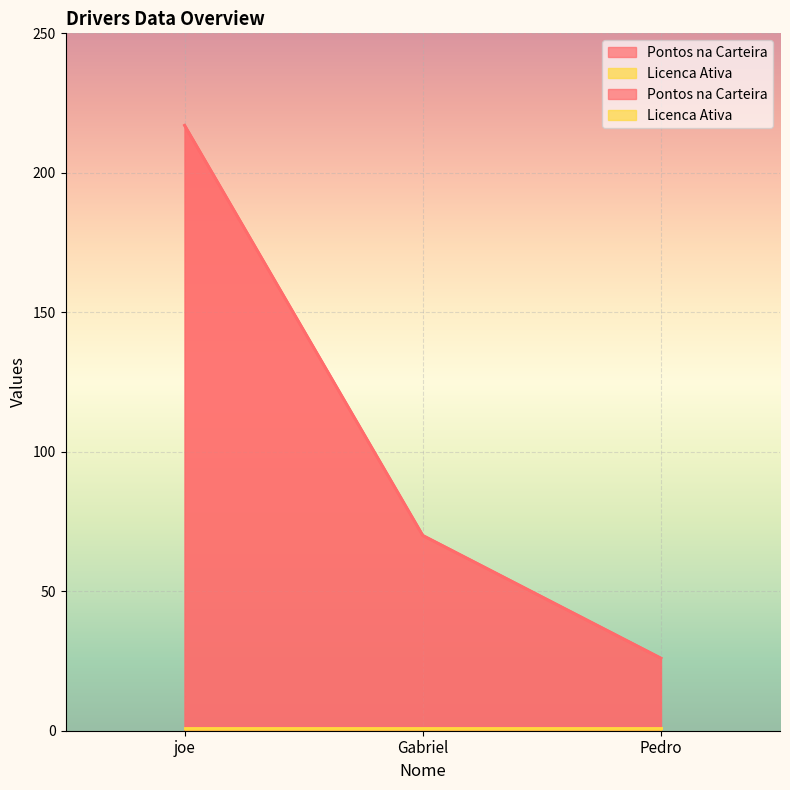

Which has a higher value, Gabriel or joe?

joe